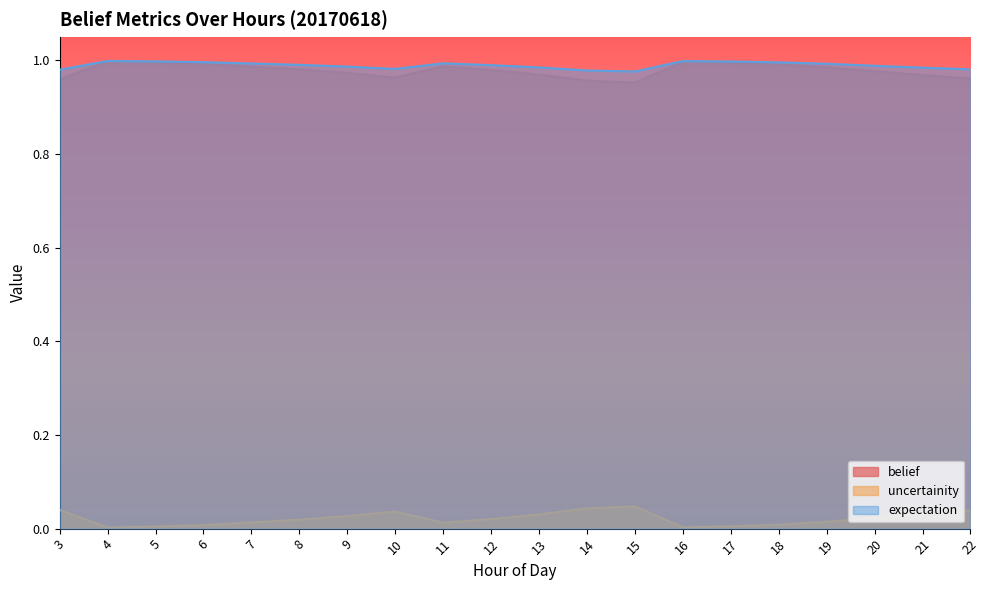

At 21, list the series in order from largest to smallest.

expectation, uncertainity, belief